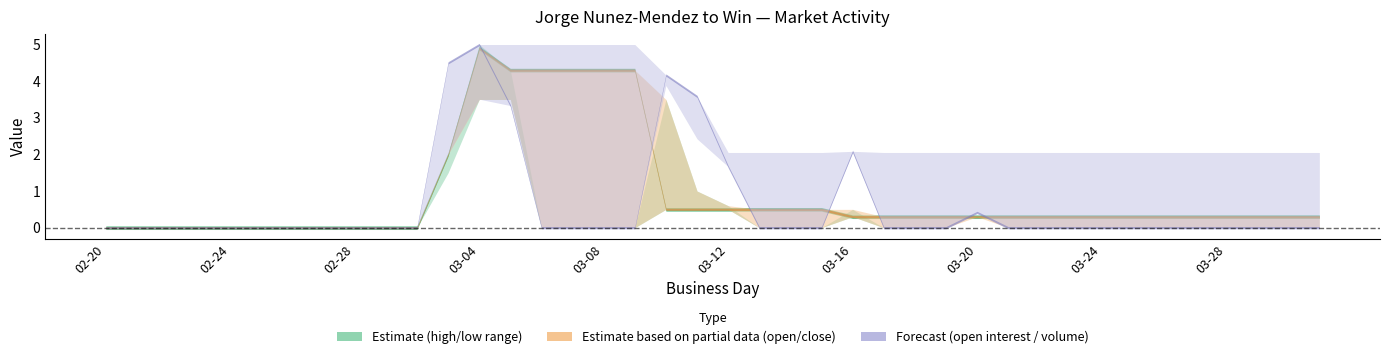

Reading right to left, what are all the values shown in this chart?

session high: 2009-03-31=0.0	2009-03-30=0.0	2009-03-29=0.0	2009-03-28=0.0	2009-03-27=0.0	2009-03-26=0.0	2009-03-25=0.0	2009-03-24=0.0	2009-03-23=0.0	2009-03-22=0.0	2009-03-21=0.0	2009-03-20=0.3	2009-03-19=0.0	2009-03-18=0.0	2009-03-17=0.0	2009-03-16=0.5	2009-03-15=0.0	2009-03-14=0.0	2009-03-13=0.0	2009-03-12=0.6	2009-03-11=1.0	2009-03-10=3.5	2009-03-09=0.0	2009-03-08=0.0	2009-03-07=0.0	2009-03-06=0.0	2009-03-05=4.3	2009-03-04=5.0	2009-03-03=2.0	2009-03-02=0.0	2009-03-01=0.0	2009-02-28=0.0	2009-02-27=0.0	2009-02-26=0.0	2009-02-25=0.0	2009-02-24=0.0	2009-02-23=0.0	2009-02-22=0.0	2009-02-21=0.0	2009-02-20=0.0
session low: 2009-03-31=0.0	2009-03-30=0.0	2009-03-29=0.0	2009-03-28=0.0	2009-03-27=0.0	2009-03-26=0.0	2009-03-25=0.0	2009-03-24=0.0	2009-03-23=0.0	2009-03-22=0.0	2009-03-21=0.0	2009-03-20=0.3	2009-03-19=0.0	2009-03-18=0.0	2009-03-17=0.0	2009-03-16=0.3	2009-03-15=0.0	2009-03-14=0.0	2009-03-13=0.0	2009-03-12=0.5	2009-03-11=0.5	2009-03-10=0.5	2009-03-09=0.0	2009-03-08=0.0	2009-03-07=0.0	2009-03-06=0.0	2009-03-05=3.5	2009-03-04=3.5	2009-03-03=1.5	2009-03-02=0.0	2009-03-01=0.0	2009-02-28=0.0	2009-02-27=0.0	2009-02-26=0.0	2009-02-25=0.0	2009-02-24=0.0	2009-02-23=0.0	2009-02-22=0.0	2009-02-21=0.0	2009-02-20=0.0
closing price: 2009-03-31=0.3	2009-03-30=0.3	2009-03-29=0.3	2009-03-28=0.3	2009-03-27=0.3	2009-03-26=0.3	2009-03-25=0.3	2009-03-24=0.3	2009-03-23=0.3	2009-03-22=0.3	2009-03-21=0.3	2009-03-20=0.3	2009-03-19=0.3	2009-03-18=0.3	2009-03-17=0.3	2009-03-16=0.3	2009-03-15=0.5	2009-03-14=0.5	2009-03-13=0.5	2009-03-12=0.5	2009-03-11=0.5	2009-03-10=0.5	2009-03-09=4.3	2009-03-08=4.3	2009-03-07=4.3	2009-03-06=4.3	2009-03-05=4.3	2009-03-04=4.9	2009-03-03=2.0	2009-03-02=0.0	2009-03-01=0.0	2009-02-28=0.0	2009-02-27=0.0	2009-02-26=0.0	2009-02-25=0.0	2009-02-24=0.0	2009-02-23=0.0	2009-02-22=0.0	2009-02-21=0.0	2009-02-20=0.0
session open: 2009-03-31=0.0	2009-03-30=0.0	2009-03-29=0.0	2009-03-28=0.0	2009-03-27=0.0	2009-03-26=0.0	2009-03-25=0.0	2009-03-24=0.0	2009-03-23=0.0	2009-03-22=0.0	2009-03-21=0.0	2009-03-20=0.3	2009-03-19=0.0	2009-03-18=0.0	2009-03-17=0.0	2009-03-16=0.5	2009-03-15=0.0	2009-03-14=0.0	2009-03-13=0.0	2009-03-12=0.6	2009-03-11=1.0	2009-03-10=3.5	2009-03-09=0.0	2009-03-08=0.0	2009-03-07=0.0	2009-03-06=0.0	2009-03-05=3.5	2009-03-04=3.5	2009-03-03=2.0	2009-03-02=0.0	2009-03-01=0.0	2009-02-28=0.0	2009-02-27=0.0	2009-02-26=0.0	2009-02-25=0.0	2009-02-24=0.0	2009-02-23=0.0	2009-02-22=0.0	2009-02-21=0.0	2009-02-20=0.0
open interest: 2009-03-31=55.0	2009-03-30=55.0	2009-03-29=55.0	2009-03-28=55.0	2009-03-27=55.0	2009-03-26=55.0	2009-03-25=55.0	2009-03-24=55.0	2009-03-23=55.0	2009-03-22=55.0	2009-03-21=55.0	2009-03-20=55.0	2009-03-19=55.0	2009-03-18=55.0	2009-03-17=55.0	2009-03-16=55.0	2009-03-15=55.0	2009-03-14=55.0	2009-03-13=55.0	2009-03-12=55.0	2009-03-11=65.0	2009-03-10=104.0	2009-03-09=134.0	2009-03-08=134.0	2009-03-07=134.0	2009-03-06=134.0	2009-03-05=134.0	2009-03-04=94.0	2009-03-03=54.0	2009-03-02=0.0	2009-03-01=0.0	2009-02-28=0.0	2009-02-27=0.0	2009-02-26=0.0	2009-02-25=0.0	2009-02-24=0.0	2009-02-23=0.0	2009-02-22=0.0	2009-02-21=0.0	2009-02-20=0.0
session trade volume: 2009-03-31=0.0	2009-03-30=0.0	2009-03-29=0.0	2009-03-28=0.0	2009-03-27=0.0	2009-03-26=0.0	2009-03-25=0.0	2009-03-24=0.0	2009-03-23=0.0	2009-03-22=0.0	2009-03-21=0.0	2009-03-20=5.0	2009-03-19=0.0	2009-03-18=0.0	2009-03-17=0.0	2009-03-16=25.0	2009-03-15=0.0	2009-03-14=0.0	2009-03-13=0.0	2009-03-12=20.0	2009-03-11=43.0	2009-03-10=50.0	2009-03-09=0.0	2009-03-08=0.0	2009-03-07=0.0	2009-03-06=0.0	2009-03-05=40.0	2009-03-04=60.0	2009-03-03=54.0	2009-03-02=0.0	2009-03-01=0.0	2009-02-28=0.0	2009-02-27=0.0	2009-02-26=0.0	2009-02-25=0.0	2009-02-24=0.0	2009-02-23=0.0	2009-02-22=0.0	2009-02-21=0.0	2009-02-20=0.0